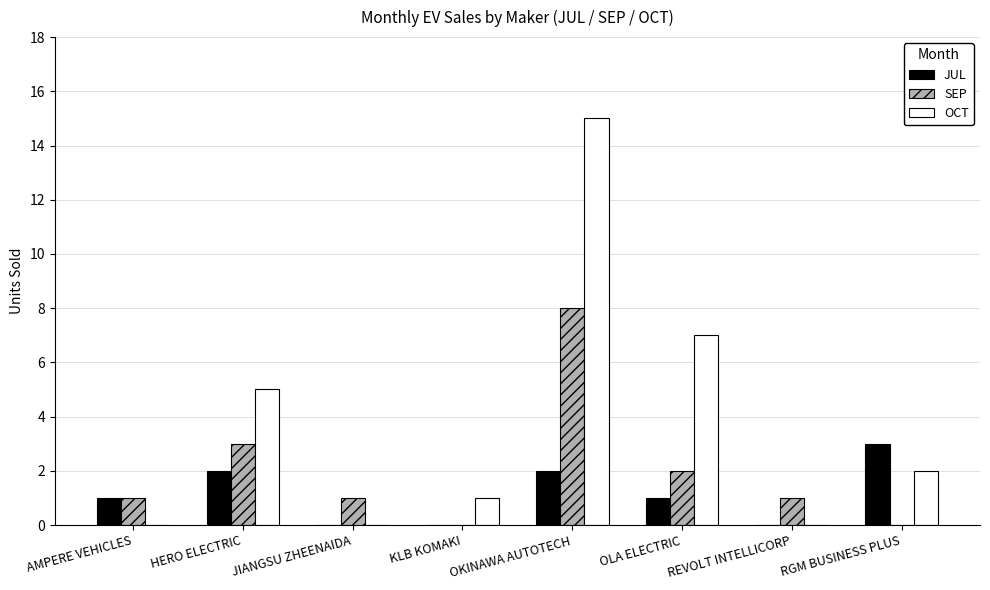

Is it true that OCT equals 5 at AMPERE VEHICLES?

False